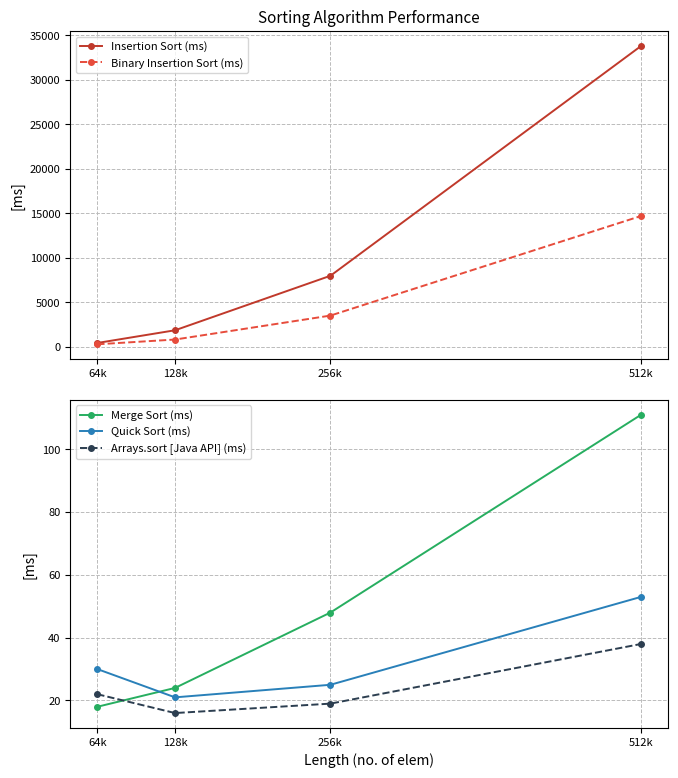

True or false: Merge Sort (ms) and Binary Insertion Sort (ms) intersect in this chart.

False